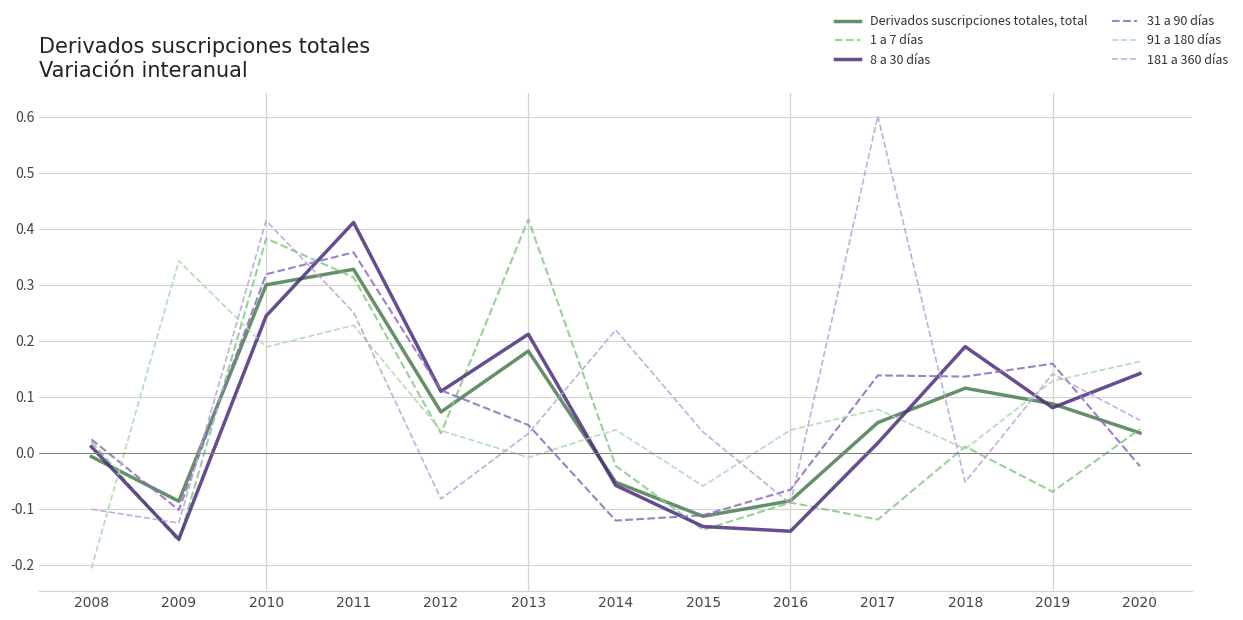

How many interior local valleys does the 8 a 30 días series have?

4